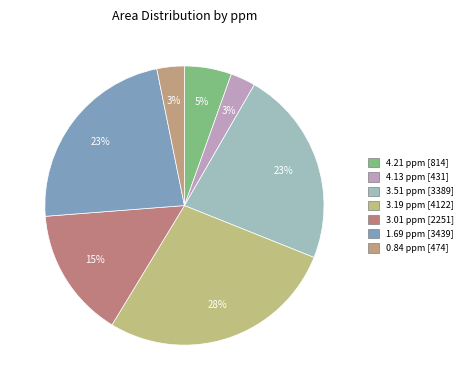

How many slices are in this pie chart?

7